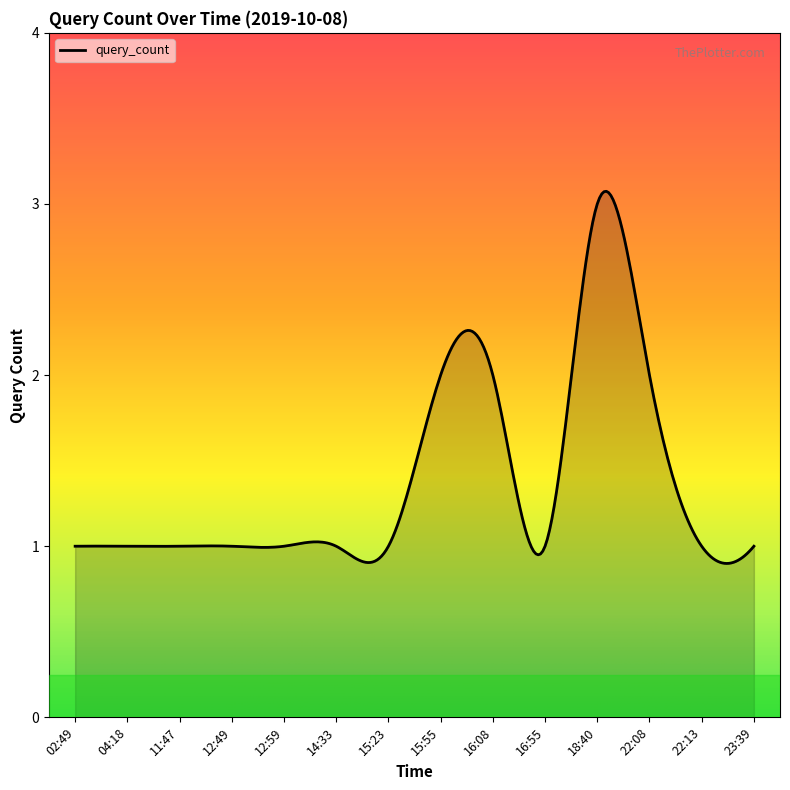

Where is the first local minimum?

16:55